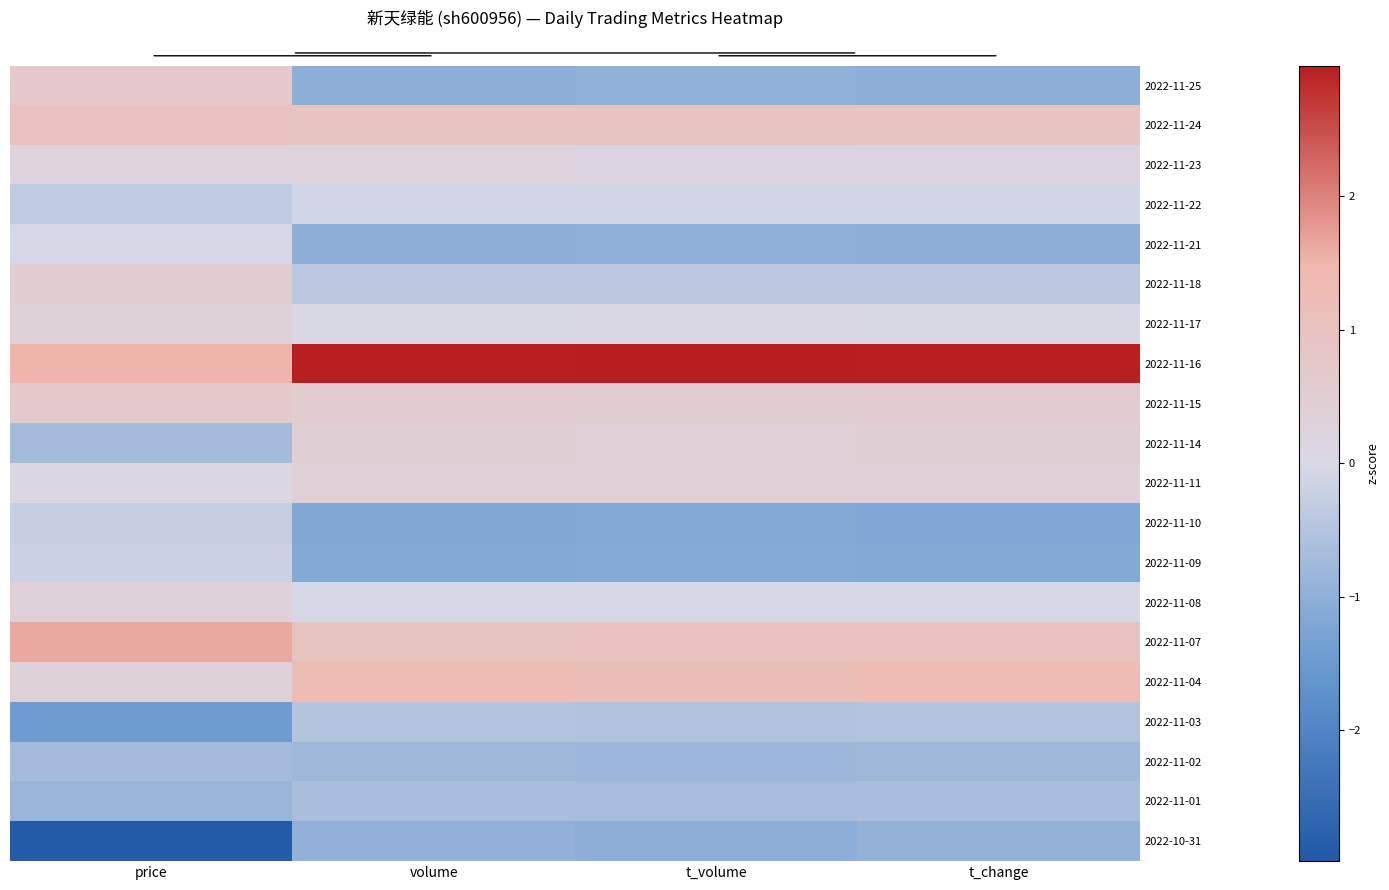

Reading left to right, list all the values displayed in this chart.

2022-11-25: price=0.7	volume=-1.0	t_volume=-1.0	t_change=-1.0
2022-11-24: price=1.0	volume=0.9	t_volume=1.0	t_change=0.9
2022-11-23: price=0.2	volume=0.2	t_volume=0.2	t_change=0.2
2022-11-22: price=-0.3	volume=-0.1	t_volume=-0.1	t_change=-0.1
2022-11-21: price=-0.0	volume=-1.0	t_volume=-1.0	t_change=-1.0
2022-11-18: price=0.5	volume=-0.4	t_volume=-0.4	t_change=-0.4
2022-11-17: price=0.4	volume=0.0	t_volume=0.0	t_change=0.0
2022-11-16: price=1.5	volume=2.9	t_volume=3.0	t_change=2.9
2022-11-15: price=0.7	volume=0.6	t_volume=0.5	t_change=0.6
2022-11-14: price=-0.7	volume=0.5	t_volume=0.4	t_change=0.5
2022-11-11: price=0.1	volume=0.4	t_volume=0.4	t_change=0.4
2022-11-10: price=-0.2	volume=-1.2	t_volume=-1.1	t_change=-1.2
2022-11-09: price=-0.2	volume=-1.2	t_volume=-1.1	t_change=-1.2
2022-11-08: price=0.4	volume=-0.0	t_volume=-0.0	t_change=-0.0
2022-11-07: price=1.6	volume=1.0	t_volume=1.0	t_change=1.0
2022-11-04: price=0.4	volume=1.3	t_volume=1.2	t_change=1.3
2022-11-03: price=-1.4	volume=-0.5	t_volume=-0.5	t_change=-0.5
2022-11-02: price=-0.7	volume=-0.8	t_volume=-0.8	t_change=-0.8
2022-11-01: price=-0.8	volume=-0.6	t_volume=-0.7	t_change=-0.6
2022-10-31: price=-2.9	volume=-0.9	t_volume=-1.0	t_change=-0.9